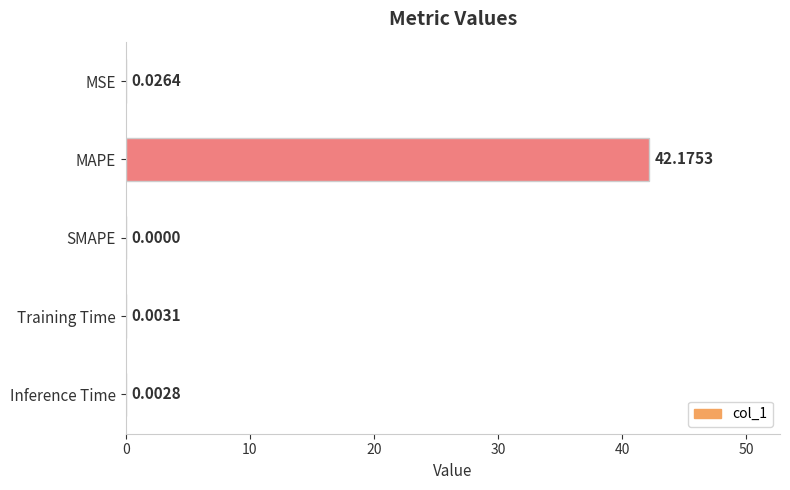

At which category does the chart reach its peak across all series?

MAPE